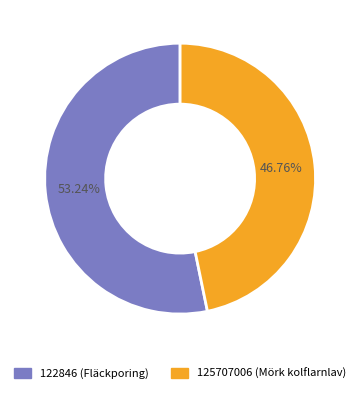

Does 125707006 (Mörk kolflarnlav) represent more than half of the total?

No